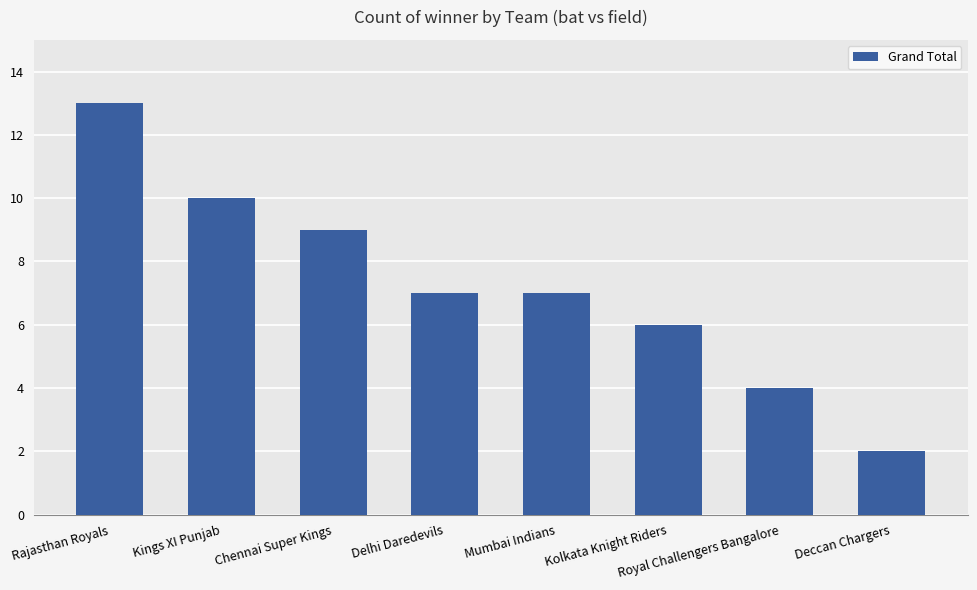

What is the value of the 8th bar from the left?

2